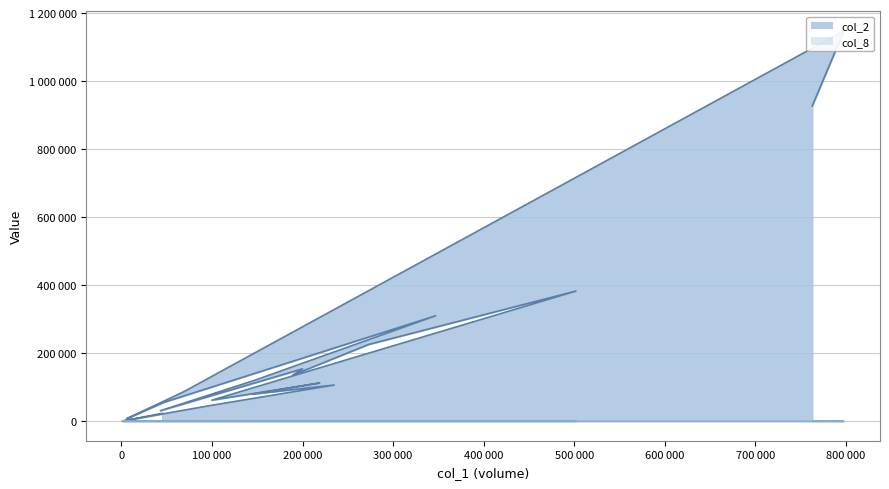

Where is col_2 nearest to the value 574215?

502000